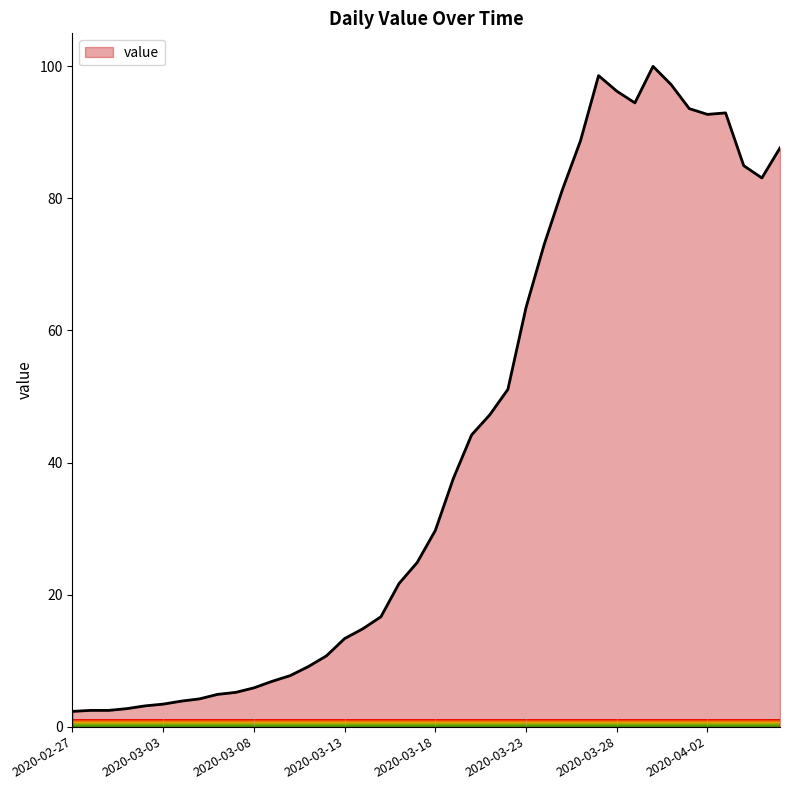

What is the greatest value displayed?

100.0